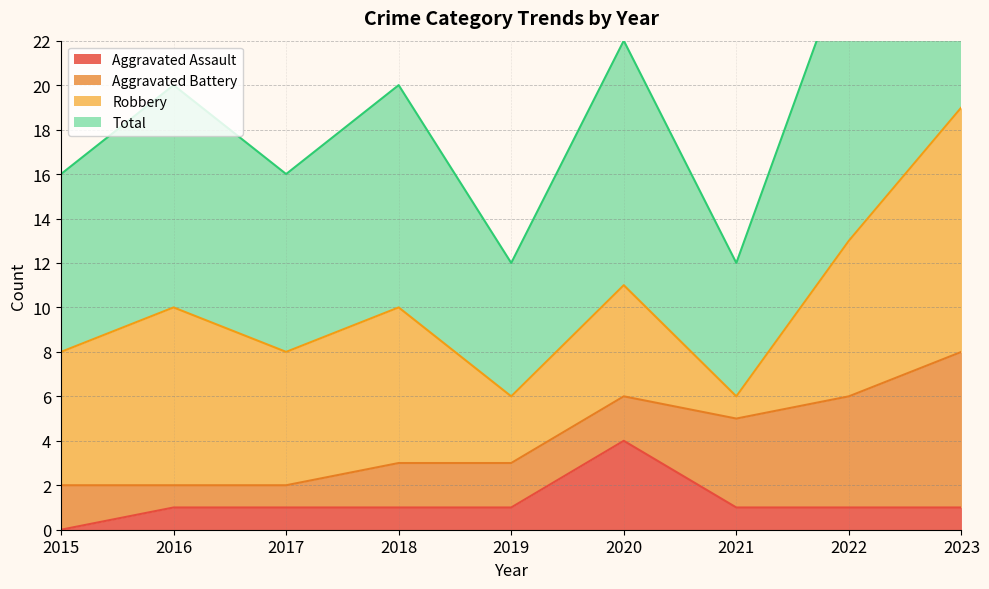

List the labels in order of Total value, largest first.

2023, 2022, 2020, 2016, 2018, 2015, 2017, 2019, 2021